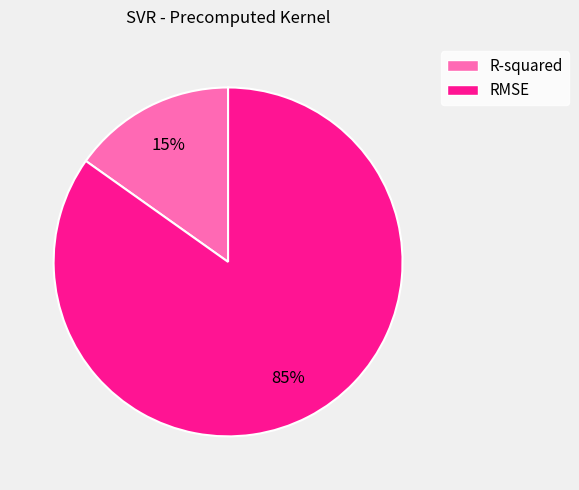

Between R-squared and RMSE, which is larger?

RMSE